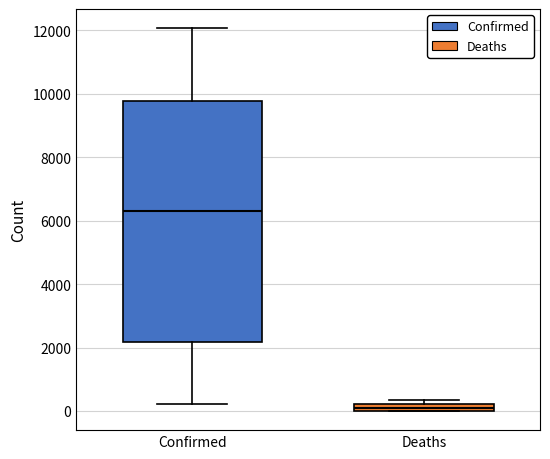

Which box has the highest median line?

Confirmed